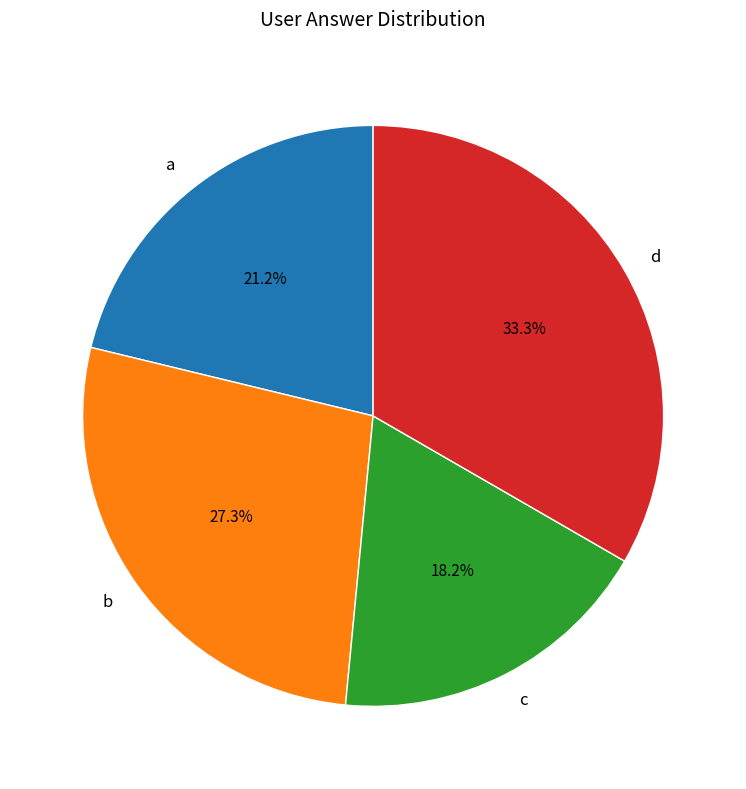

The c slice represents 12% of the pie. True or false?

False